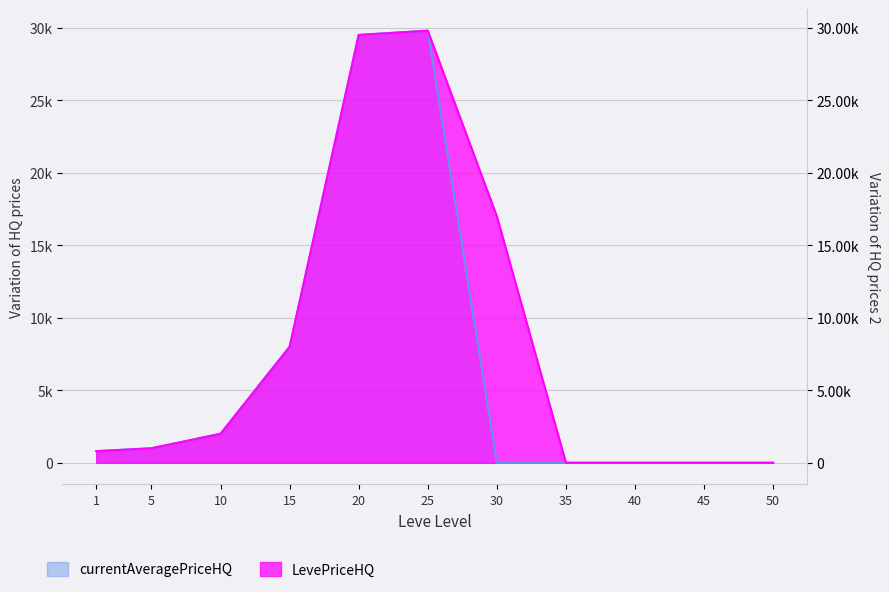

Reading right to left, extract all data points from this chart.

currentAveragePriceHQ: 50=0	45=0	40=0	35=0	30=0	25=29800	20=29506	15=8000	10=2000	5=1000	1=800
LevePriceHQ: 50=0	45=0	40=0	35=0	30=17000	25=29800	20=29506	15=8000	10=2000	5=1000	1=800